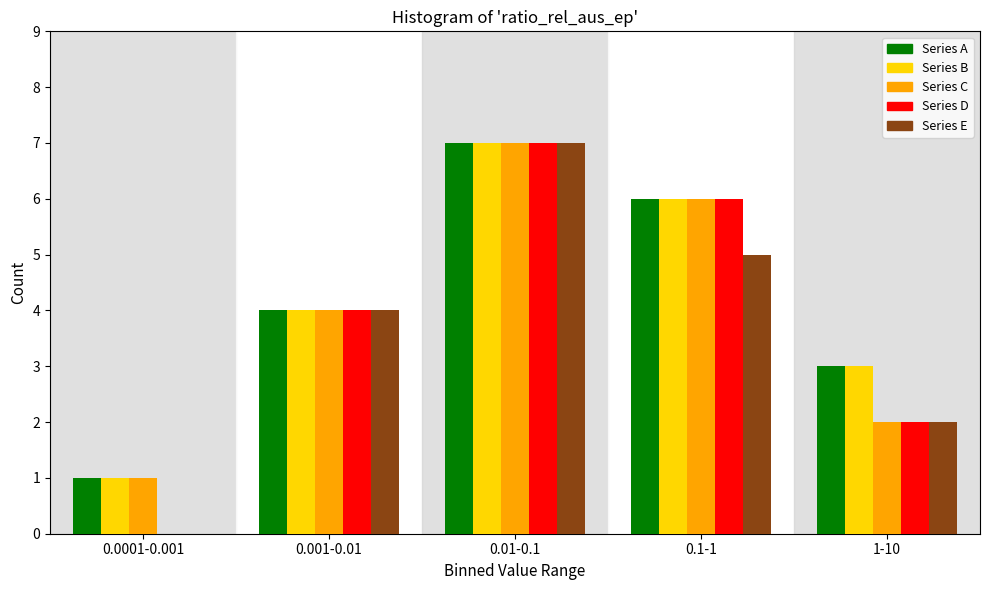

Reading left to right, transcribe all the data shown in this chart.

Series A: 0.0001-0.001=1	0.001-0.01=4	0.01-0.1=7	0.1-1=6	1-10=3
Series B: 0.0001-0.001=1	0.001-0.01=4	0.01-0.1=7	0.1-1=6	1-10=3
Series C: 0.0001-0.001=1	0.001-0.01=4	0.01-0.1=7	0.1-1=6	1-10=2
Series D: 0.0001-0.001=0	0.001-0.01=4	0.01-0.1=7	0.1-1=6	1-10=2
Series E: 0.0001-0.001=0	0.001-0.01=4	0.01-0.1=7	0.1-1=5	1-10=2